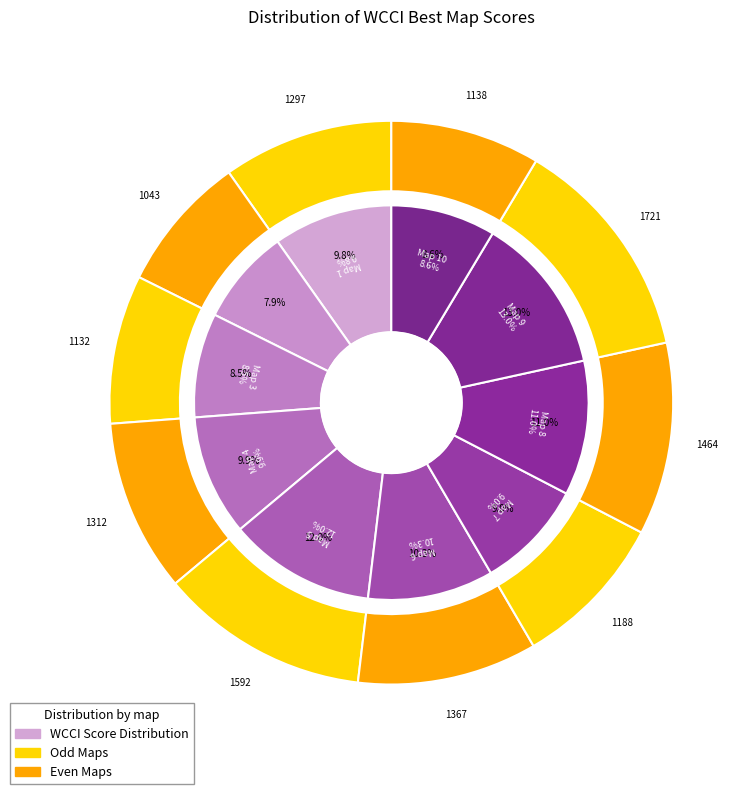

Approximately how many times larger is the value at Best Map 10 compared to Best Map 2?

1.1